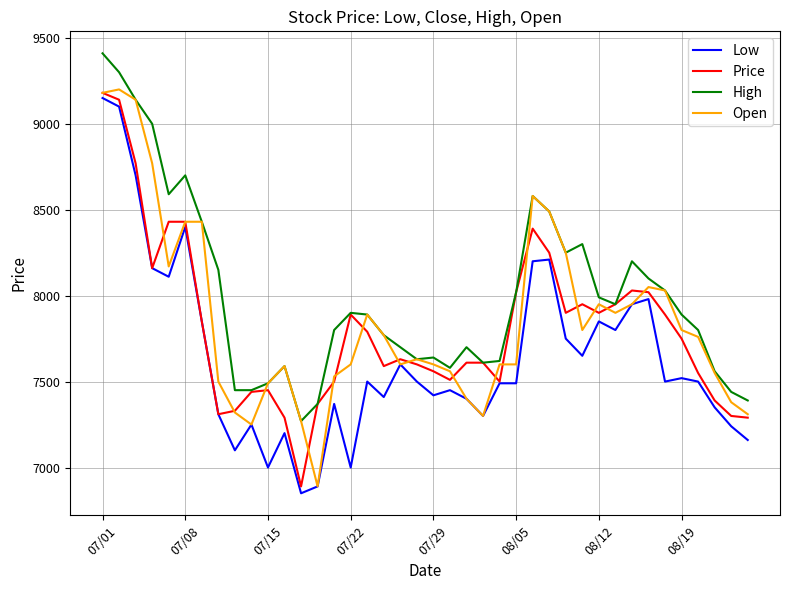

Which series has the largest total across all categories?

High